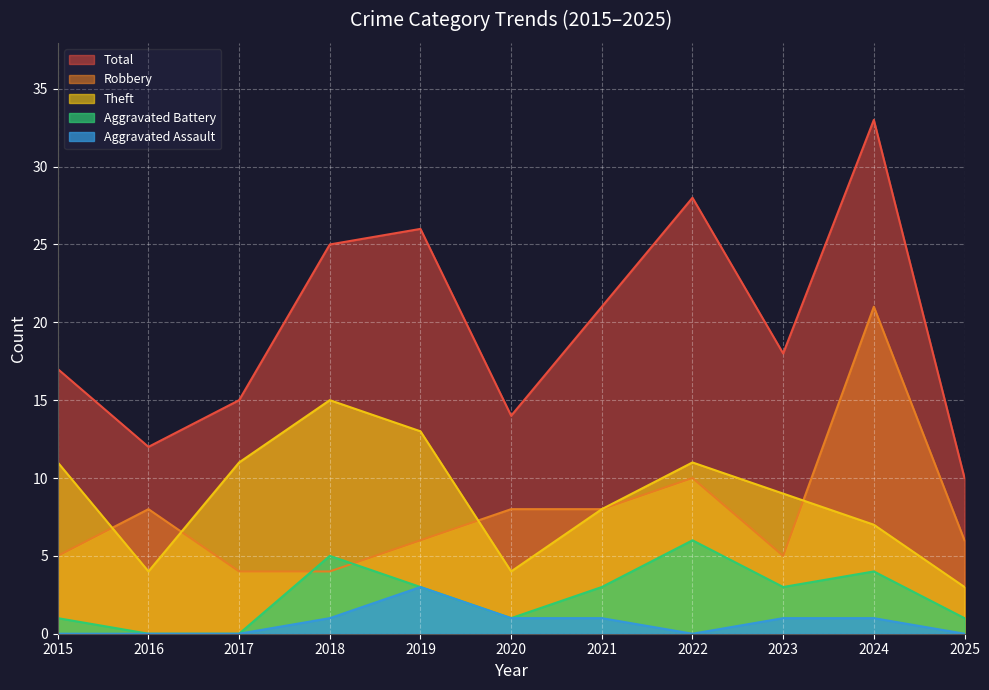

What is the difference between the maximum and minimum values in the Aggravated Battery series?

6